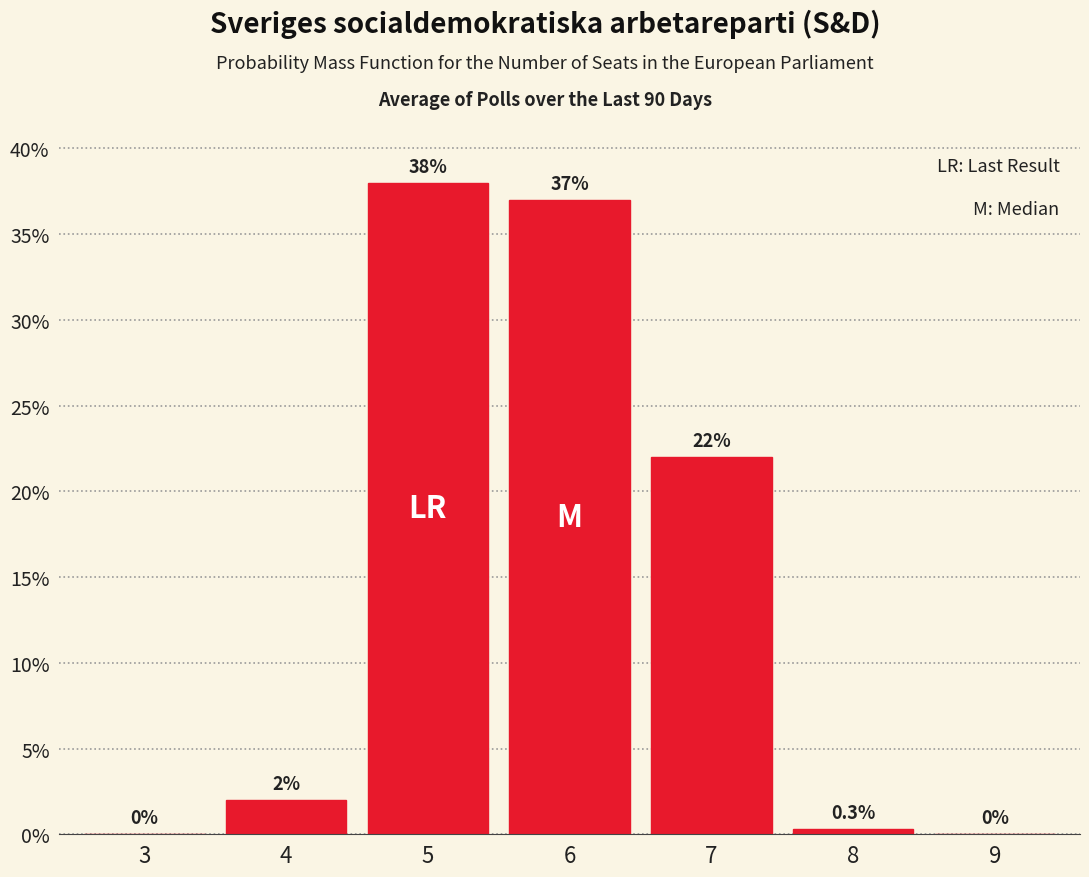

Reading left to right, extract all data points from this chart.

3=0.0	4=2.0	5=38.0	6=37.0	7=22.0	8=0.3	9=0.0